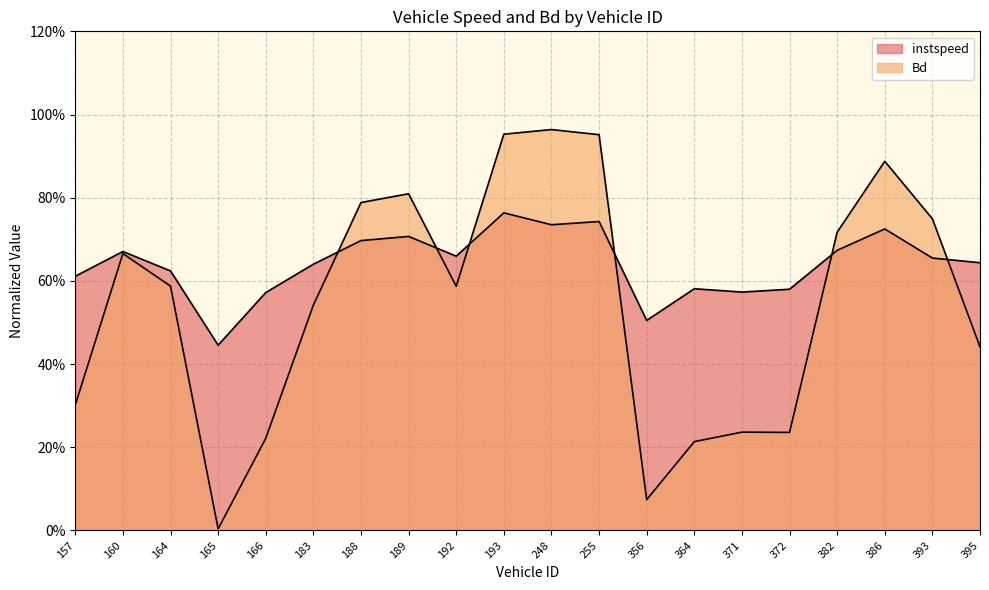

Reading left to right, list all the values displayed in this chart.

instspeed: 0.6	0.7	0.6	0.4	0.6	0.6	0.7	0.7	0.7	0.8	0.7	0.7	0.5	0.6	0.6	0.6	0.7	0.7	0.7	0.6
Bd: 0.3	0.7	0.6	0.0	0.2	0.5	0.8	0.8	0.6	1.0	1.0	1.0	0.1	0.2	0.2	0.2	0.7	0.9	0.7	0.4